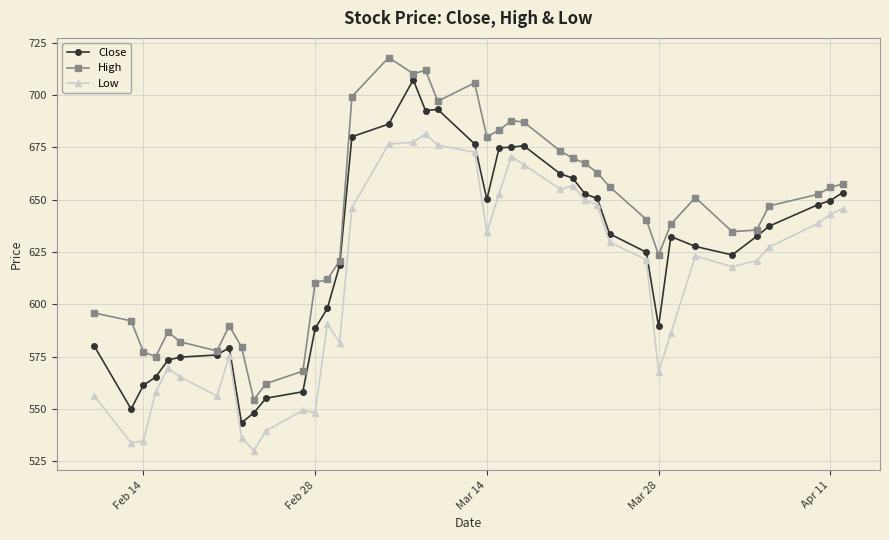

What is the value of the Low point at the 15th from the left?

581.7